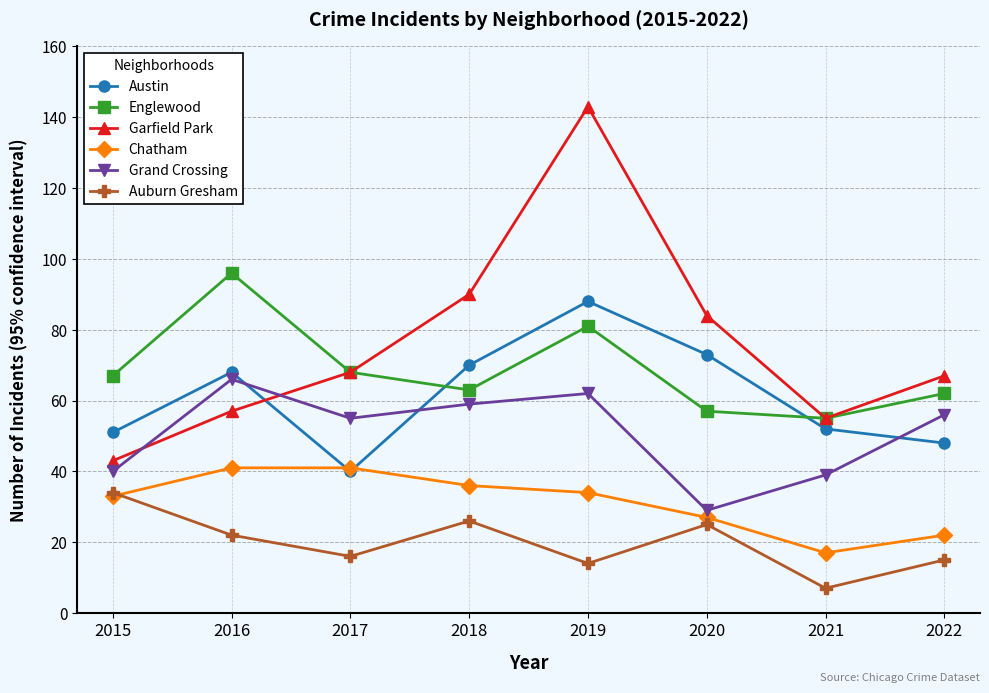

Is this an area chart (filled region under the line)?

No